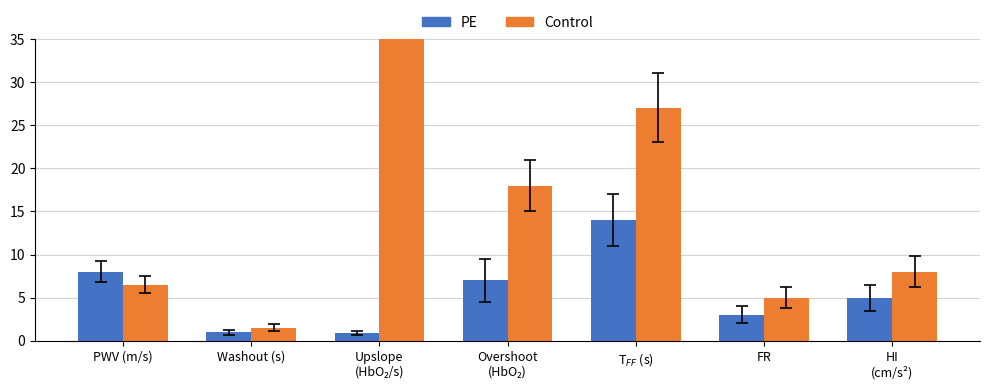

What are all the series names shown in the legend?

PE, Control